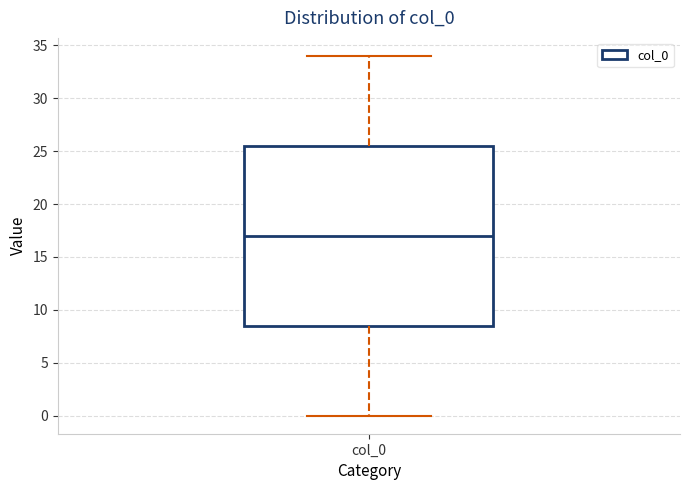

Transcribe this box plot: give where the median line is, the range the box spans, and where the two whiskers end, as read against the y-axis. The values are not printed on the chart, so give them approximately, as read against the axis.

median 17.0, box 8.5 to 25.5, whiskers 0.0 to 34.0